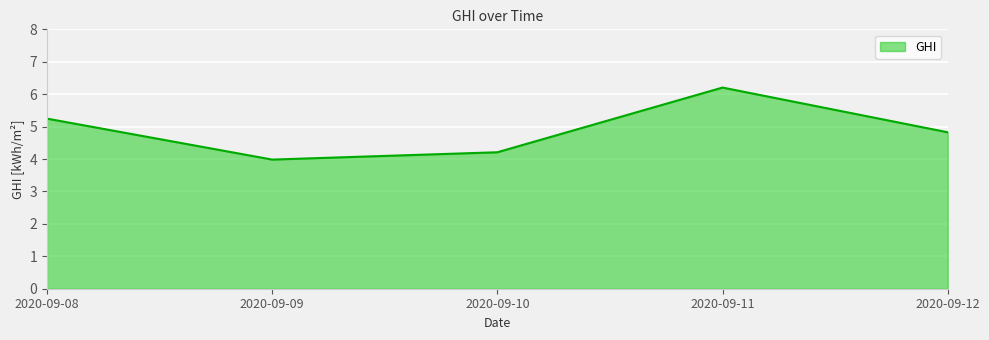

What is the greatest value displayed?

6.2